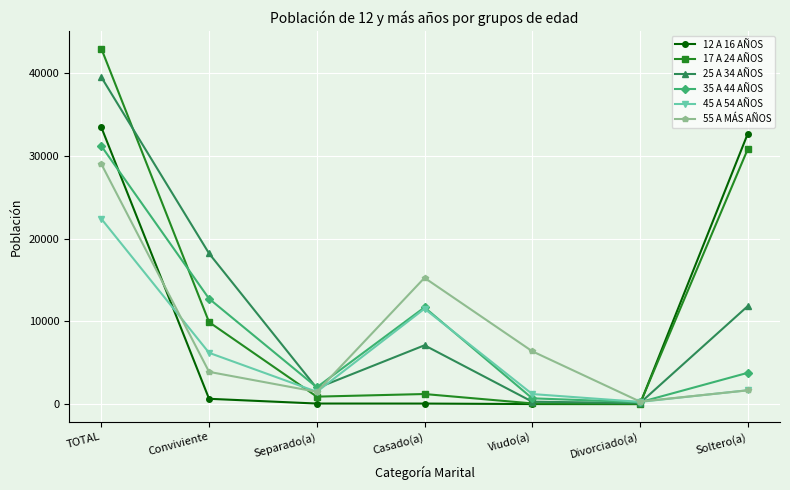

True or false: 17 A 24 AÑOS and 25 A 34 AÑOS intersect in this chart.

True